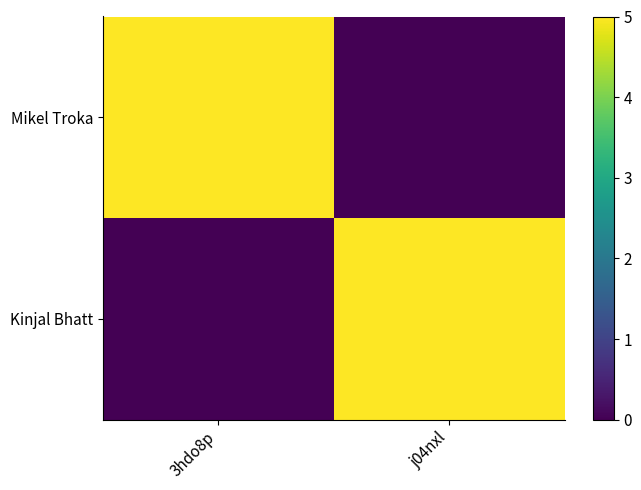

Reading left to right, what are all the values shown in this chart?

Mikel Troka: 3hdo8p=5	j04nxl=0
Kinjal Bhatt: 3hdo8p=0	j04nxl=5